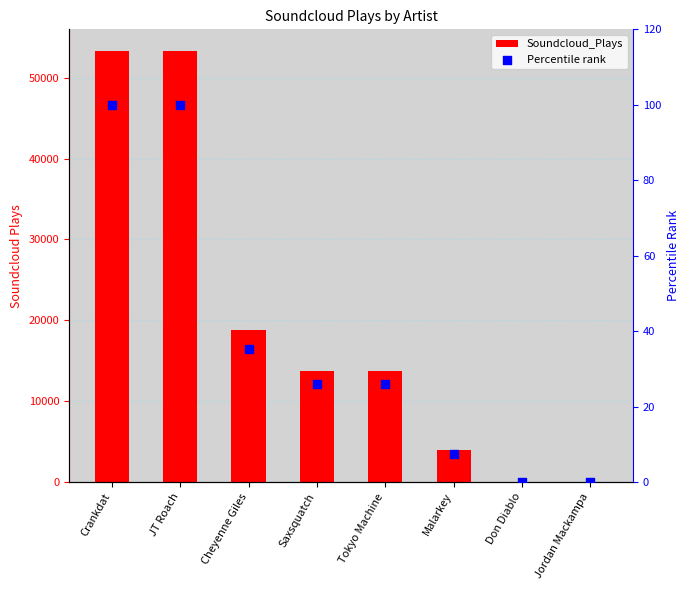

Which series reaches the maximum Y coordinate?

Soundcloud_Plays